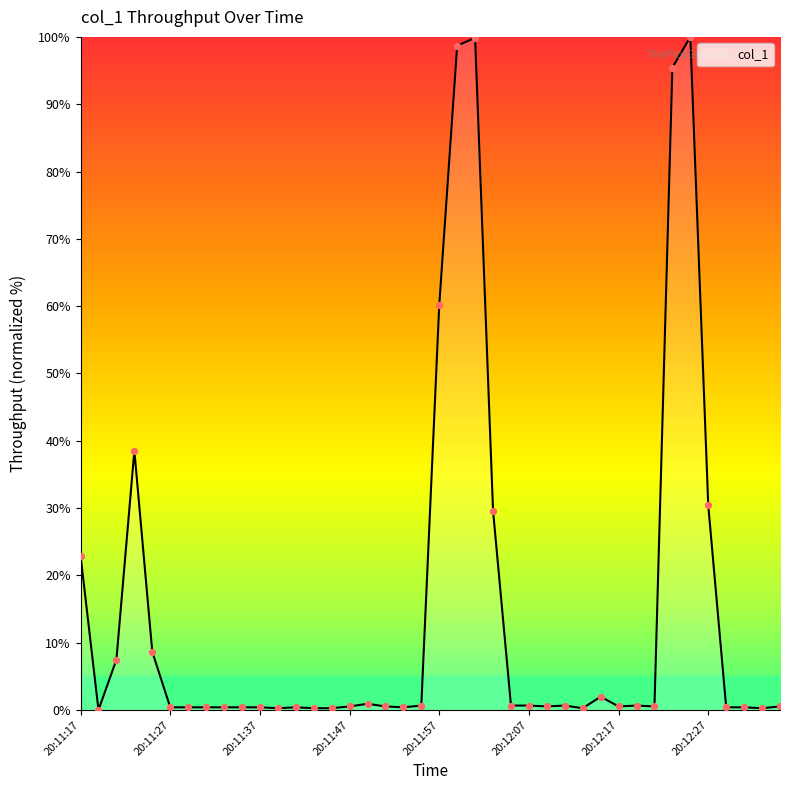

What is the greatest value displayed?

100.0